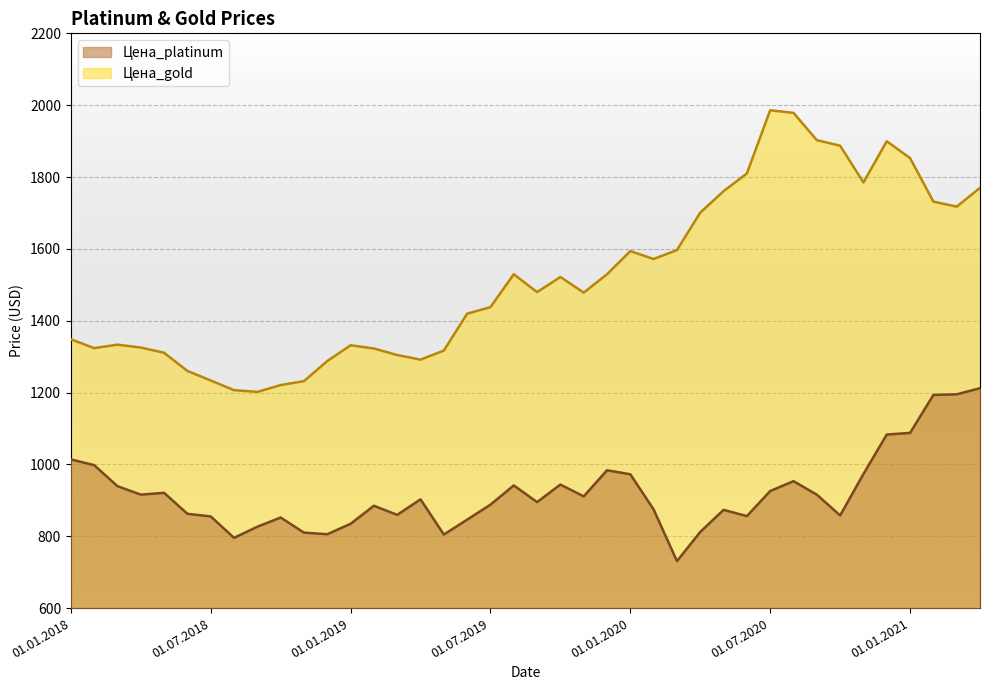

Reading left to right, what are all the values shown in this chart?

Цена_platinum: 01.01.2018=1014.0	01.02.2018=997.9	01.03.2018=939.4	01.04.2018=915.9	01.05.2018=920.9	01.06.2018=862.5	01.07.2018=855.2	01.08.2018=795.6	01.09.2018=826.5	01.10.2018=852.1	01.11.2018=810.1	01.12.2018=805.6	01.01.2019=834.7	01.02.2019=884.9	01.03.2019=859.5	01.04.2019=902.8	01.05.2019=804.8	01.06.2019=846.2	01.07.2019=887.9	01.08.2019=941.5	01.09.2019=895.1	01.10.2019=943.9	01.11.2019=911.0	01.12.2019=983.6	01.01.2020=972.5	01.02.2020=874.5	01.03.2020=730.8	01.04.2020=812.1	01.05.2020=873.4	01.06.2020=856.1	01.07.2020=925.9	01.08.2020=953.3	01.09.2020=915.8	01.10.2020=857.9	01.11.2020=973.4	01.12.2020=1083.1	01.01.2021=1087.7	01.02.2021=1193.3	01.03.2021=1195.1	01.04.2021=1212.1
Цена_gold: 01.01.2018=1348.4	01.02.2018=1323.7	01.03.2018=1333.3	01.04.2018=1325.3	01.05.2018=1310.8	01.06.2018=1260.2	01.07.2018=1233.6	01.08.2018=1206.7	01.09.2018=1201.9	01.10.2018=1220.8	01.11.2018=1231.8	01.12.2018=1287.7	01.01.2019=1331.6	01.02.2019=1322.7	01.03.2019=1304.5	01.04.2019=1291.7	01.05.2019=1316.9	01.06.2019=1419.6	01.07.2019=1437.8	01.08.2019=1529.4	01.09.2019=1479.6	01.10.2019=1521.8	01.11.2019=1478.1	01.12.2019=1529.3	01.01.2020=1593.8	01.02.2020=1571.8	01.03.2020=1596.6	01.04.2020=1701.0	01.05.2020=1760.7	01.06.2020=1810.0	01.07.2020=1985.9	01.08.2020=1978.6	01.09.2020=1902.6	01.10.2020=1887.2	01.11.2020=1784.8	01.12.2020=1899.6	01.01.2021=1852.7	01.02.2021=1731.6	01.03.2021=1717.5	01.04.2021=1769.8